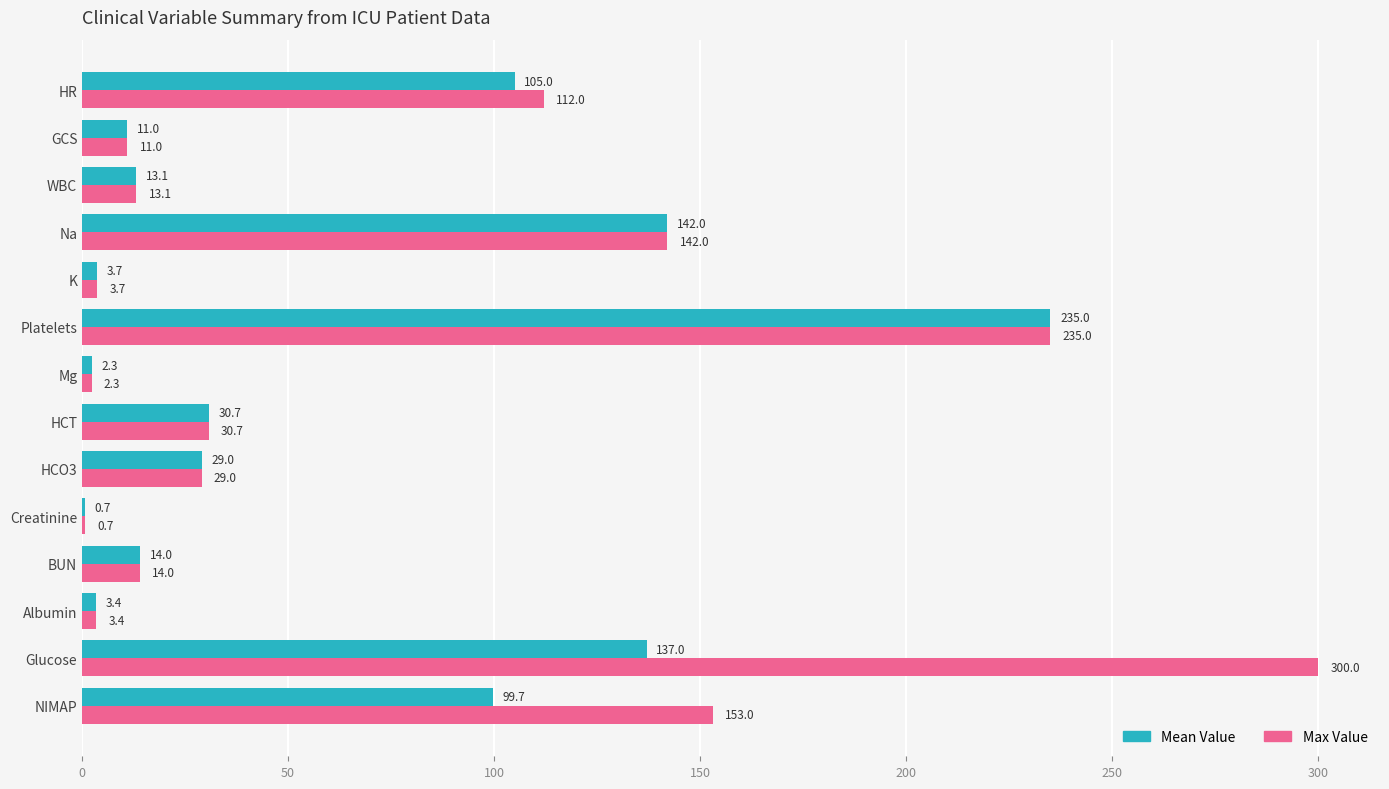

At which category is the sum across all series the highest?

Platelets